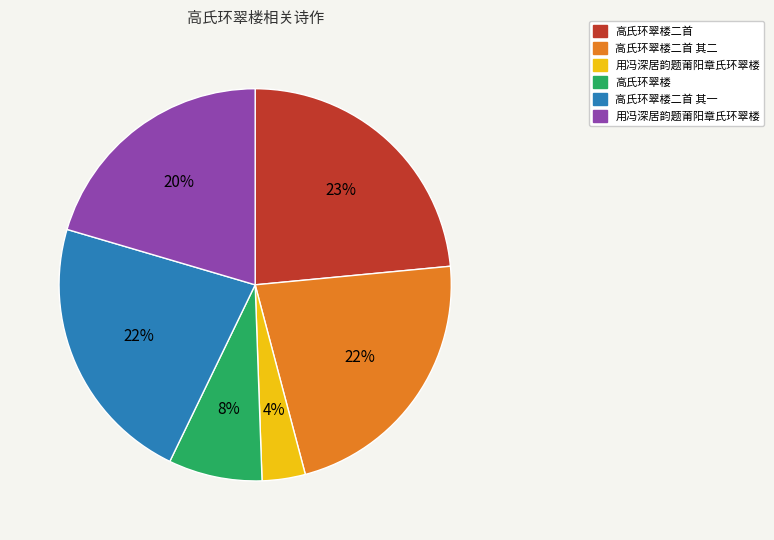

Is there a majority slice in this chart?

No